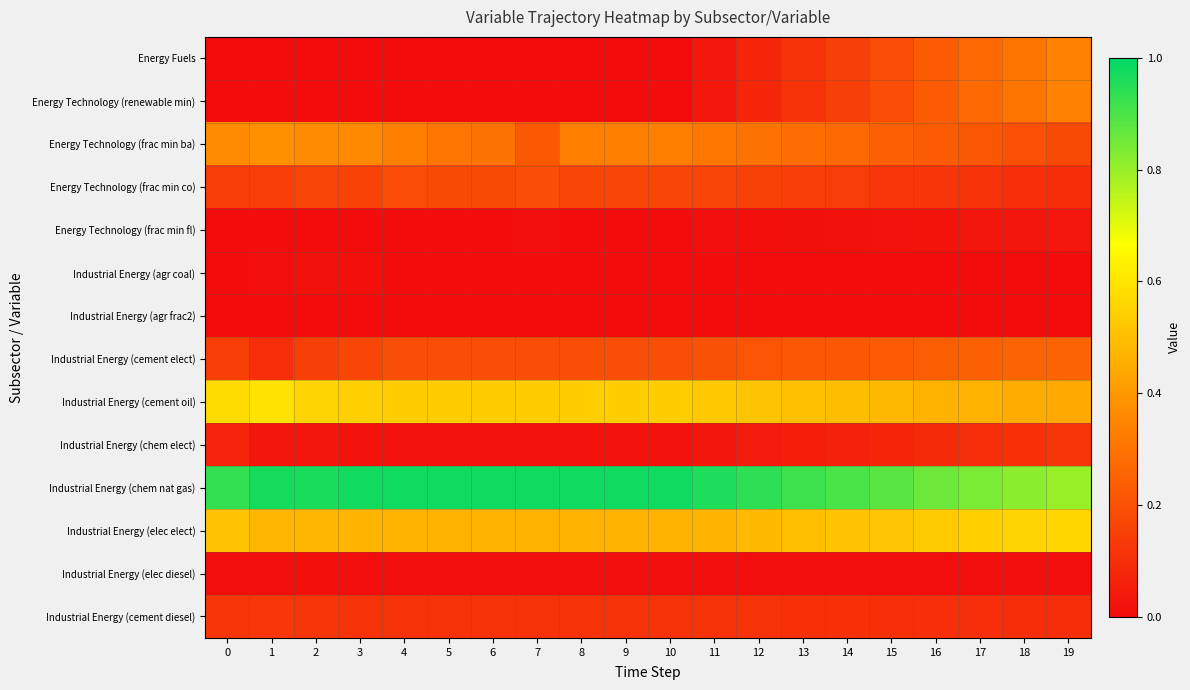

Which series has the largest total across all categories?

Industrial Energy (chem nat gas)